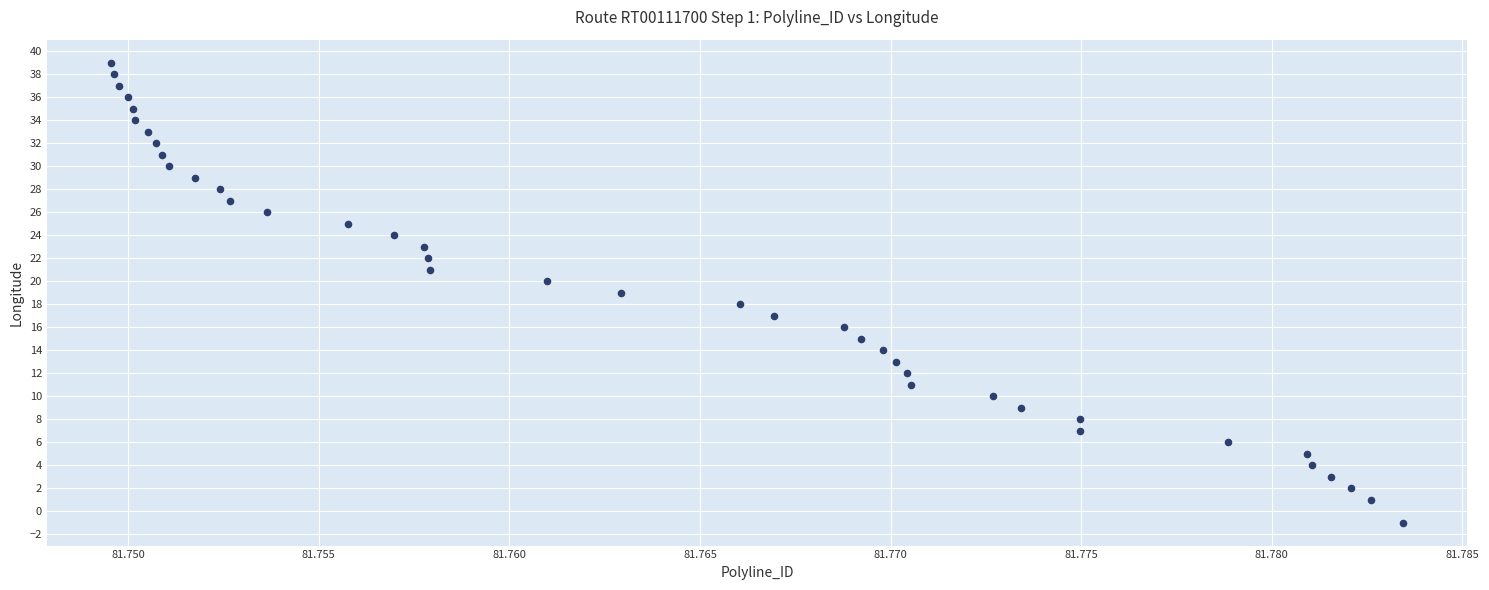

What is the range of Y values (max minus min)?

40